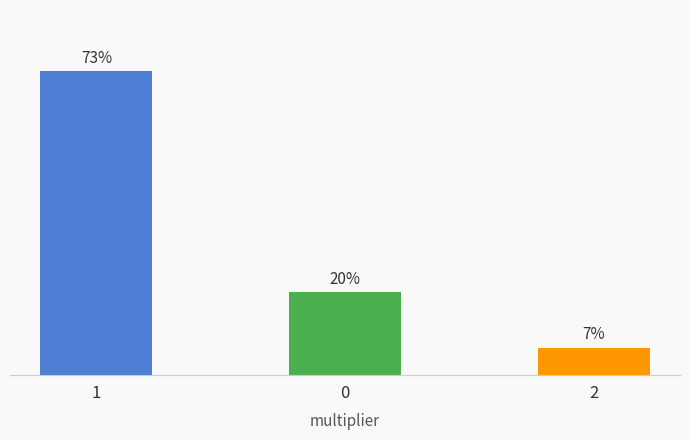

What is the label of the 1st bar from the left?

1